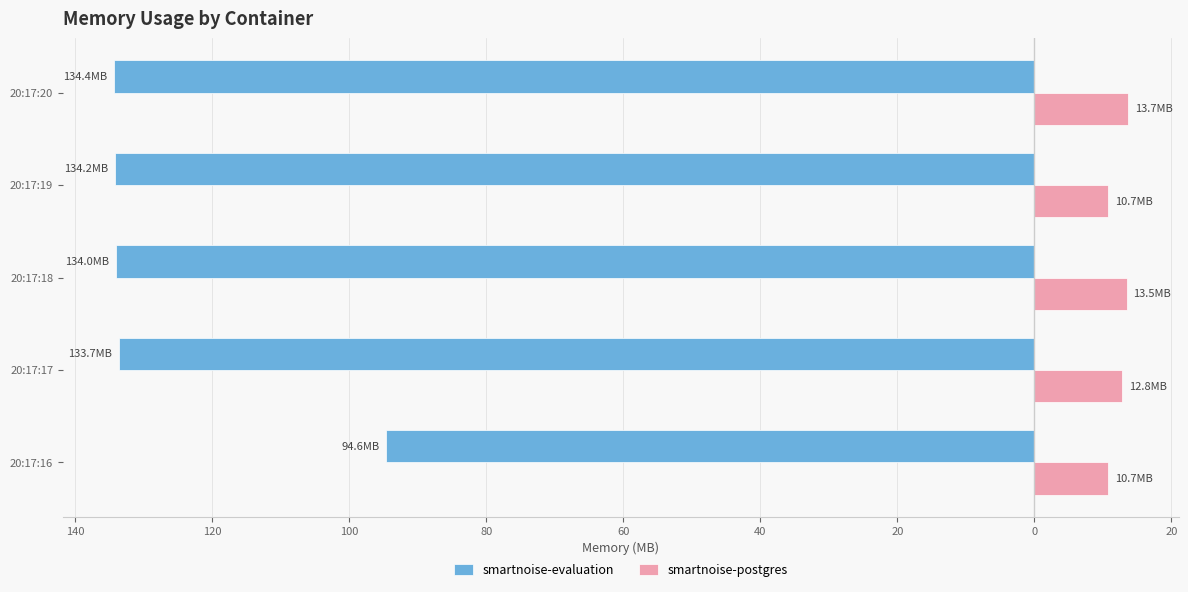

What are all the series names shown in the legend?

smartnoise-evaluation, smartnoise-postgres